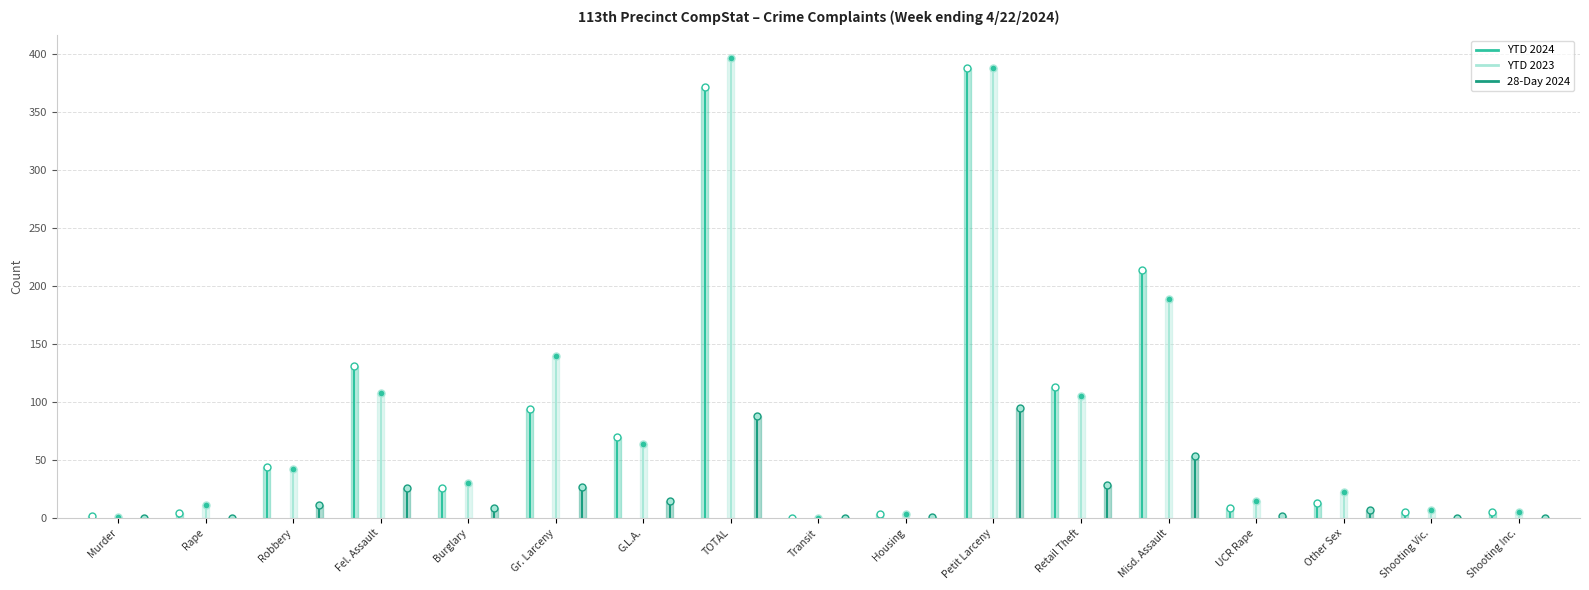

What is the total value across all series at Petit Larceny?

871